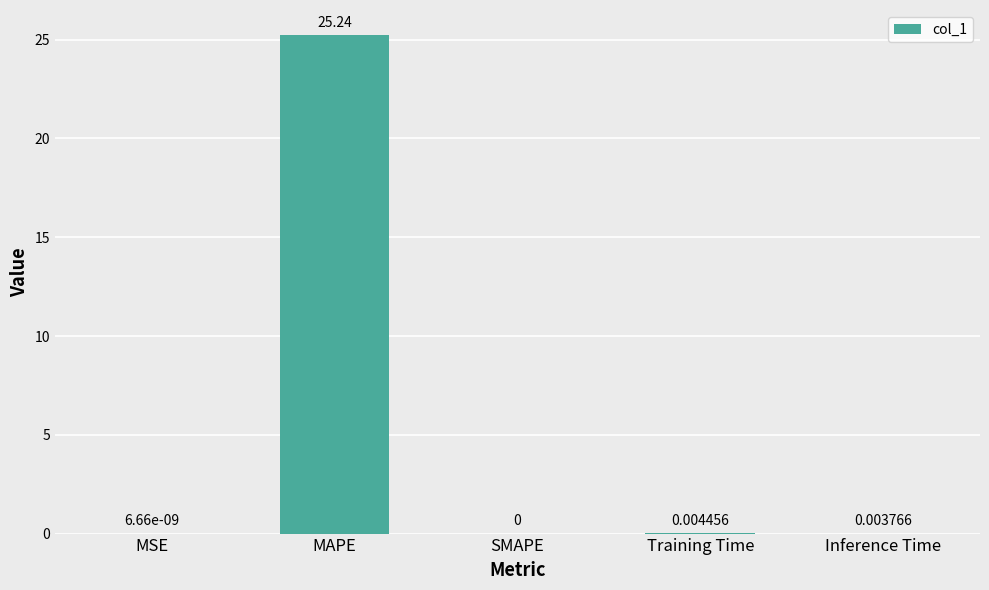

Which has a higher value, Training Time or SMAPE?

Training Time